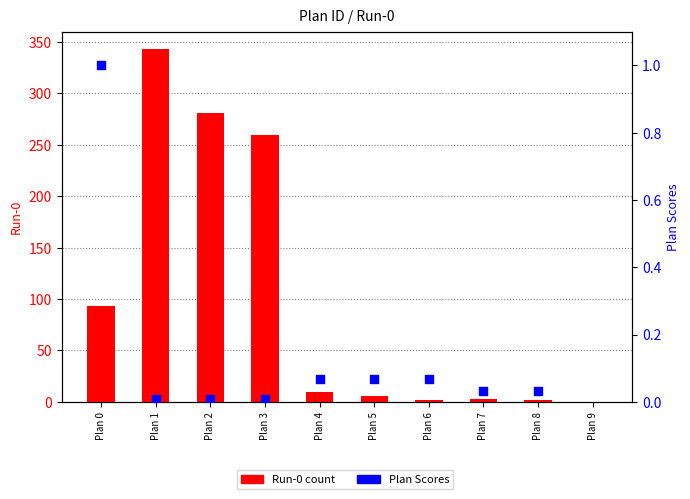

Is the value of Run-0 count at Plan 6 greater than the value of Plan Scores at Plan 9?

No